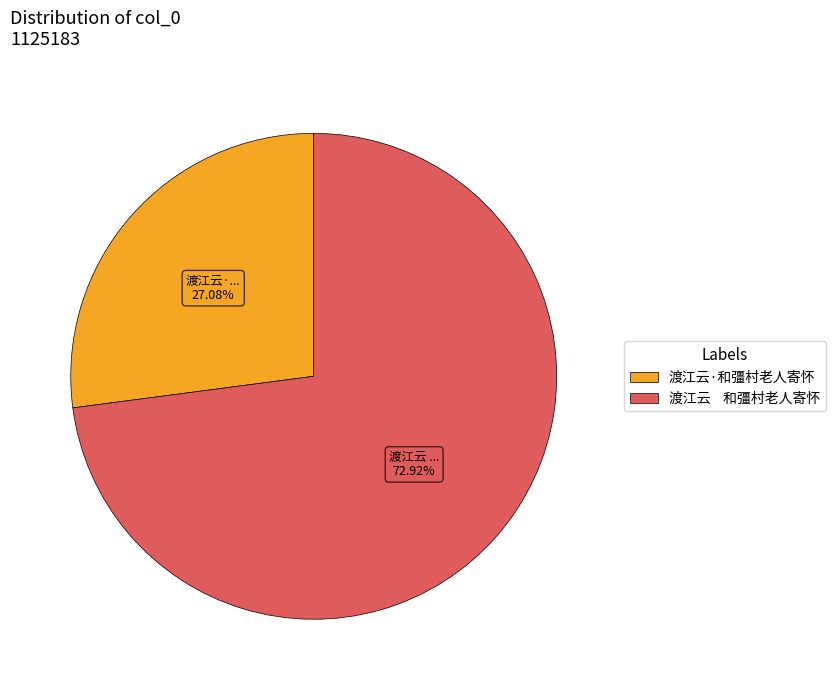

Which has a higher value, 渡江云 和彊村老人寄怀 or 渡江云·和彊村老人寄怀?

渡江云 和彊村老人寄怀